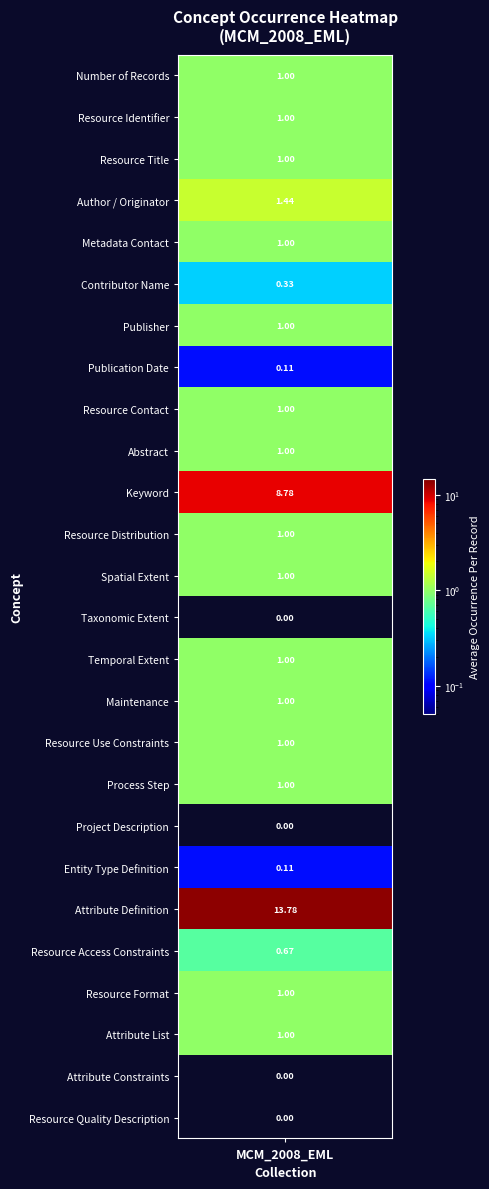

Reading left to right, what are all the values shown in this chart?

1.0	1.0	1.0	1.4	1.0	0.3	1.0	0.1	1.0	1.0	8.8	1.0	1.0	0.0	1.0	1.0	1.0	1.0	0.0	0.1	13.8	0.7	1.0	1.0	0.0	0.0